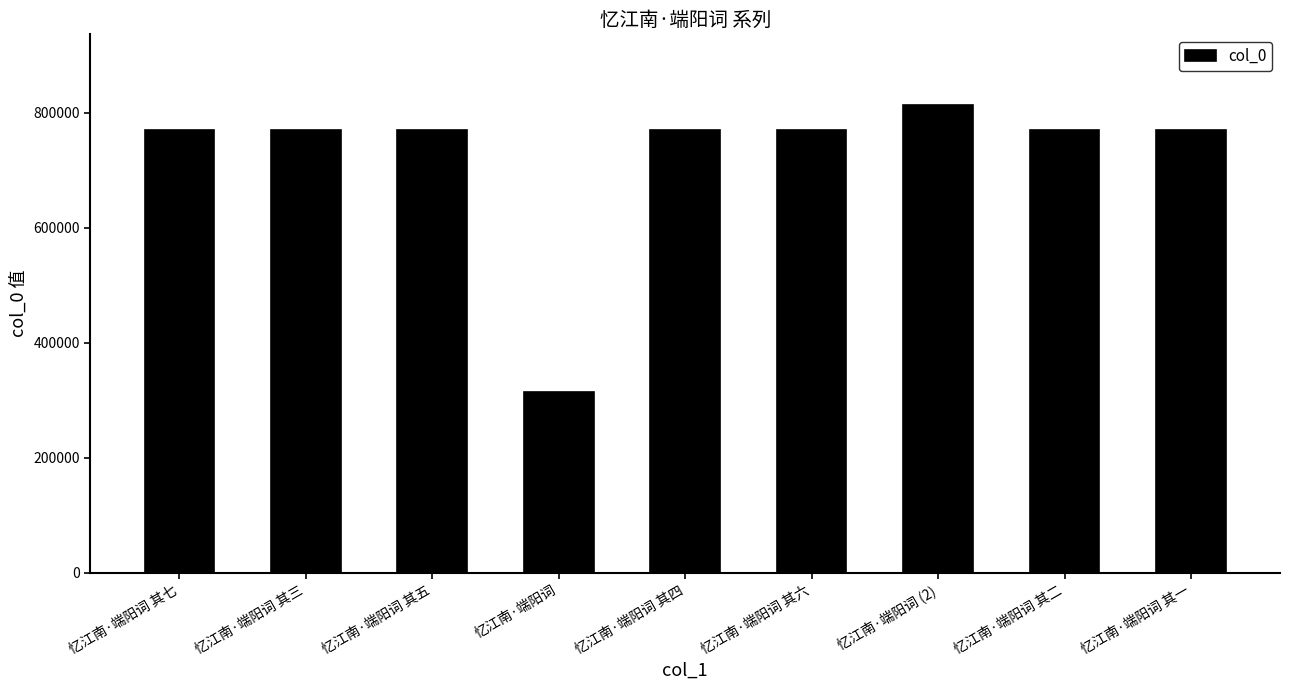

Are the bars horizontal?

No